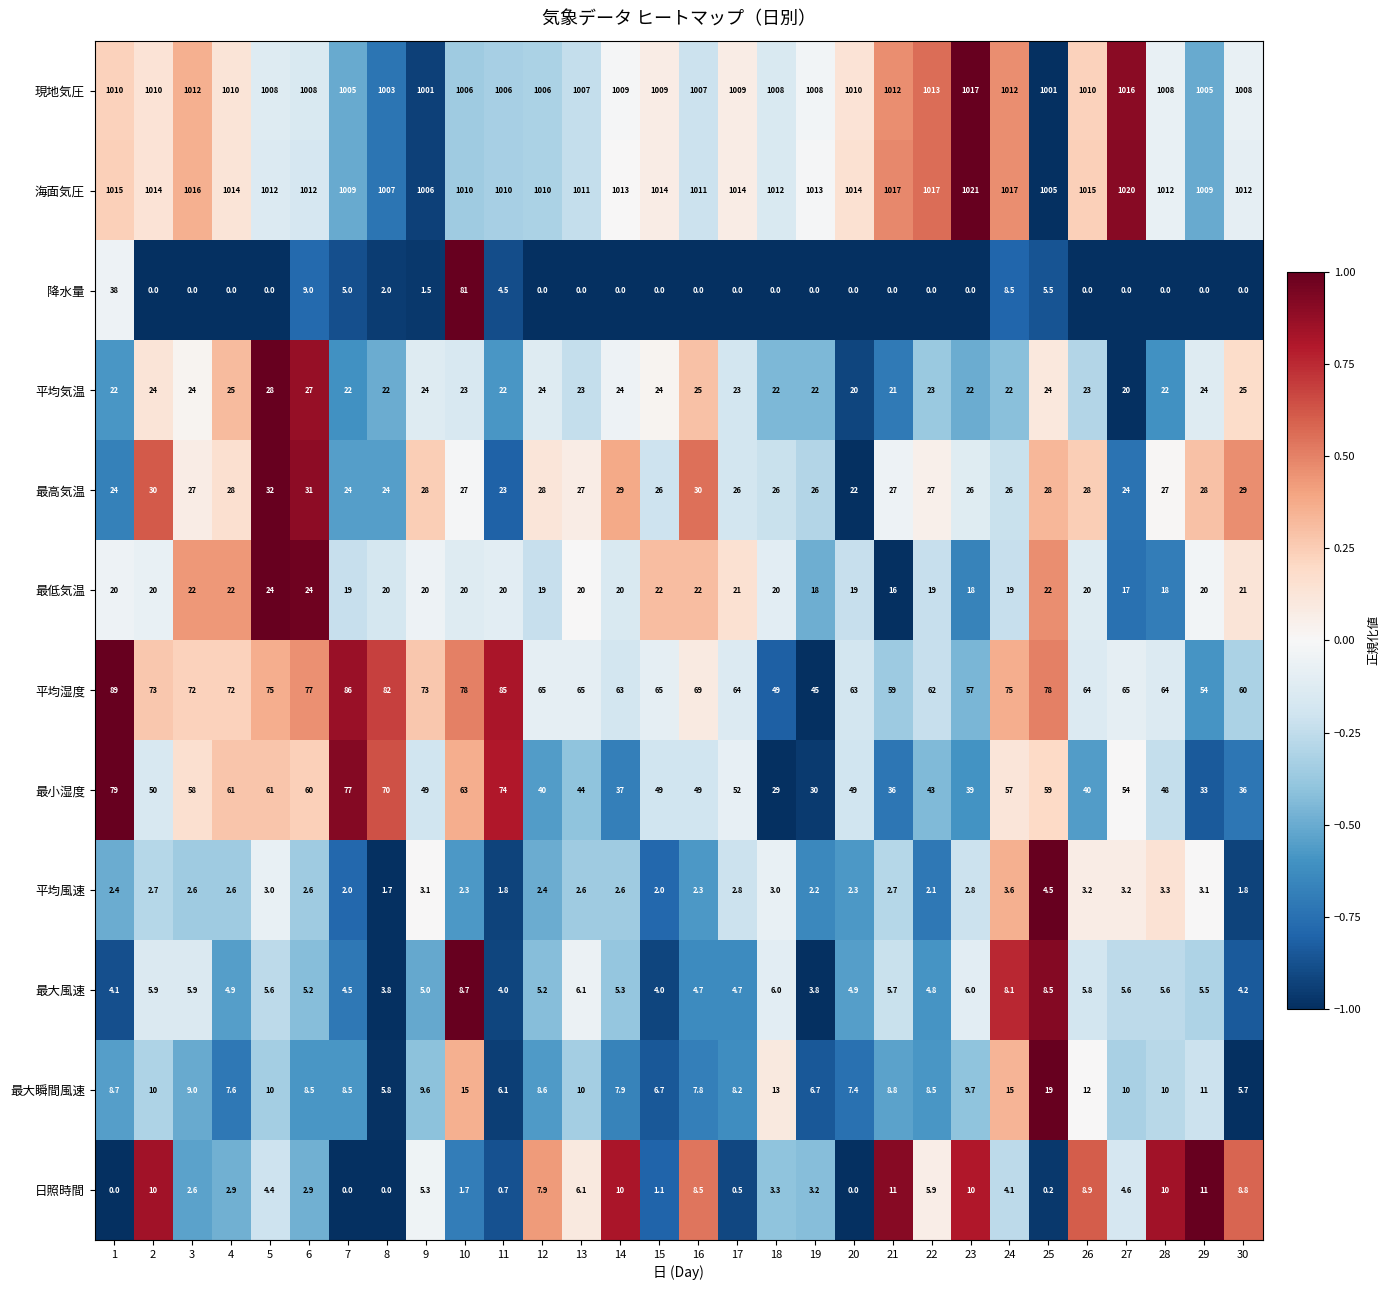

What is the spread (max minus min) of values at 25?

1004.8